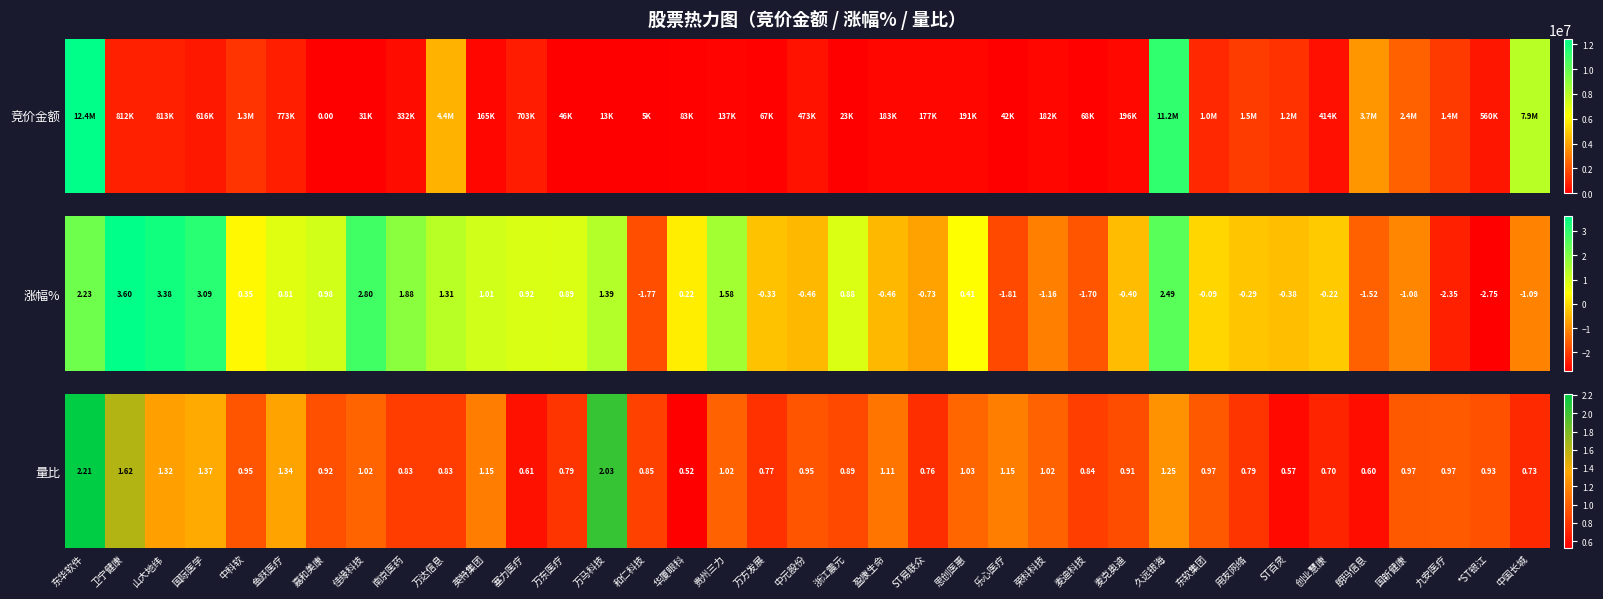

What is the change in value from 南京医药 to 贵州三力?

+0.2